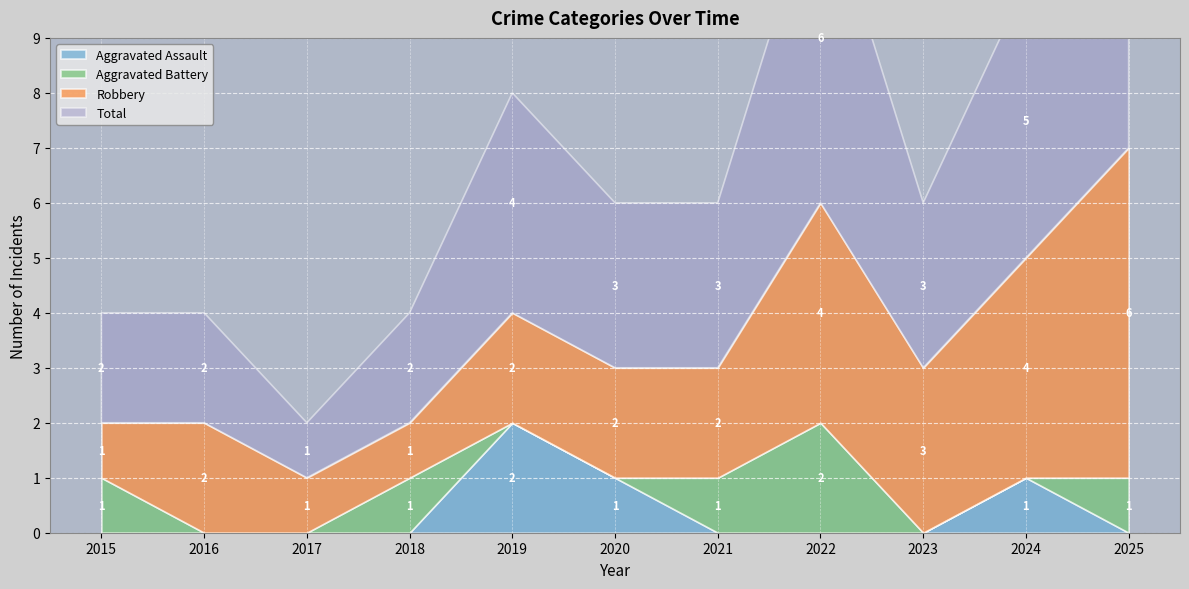

True or false: Aggravated Battery has more than 1 interior local peaks.

True